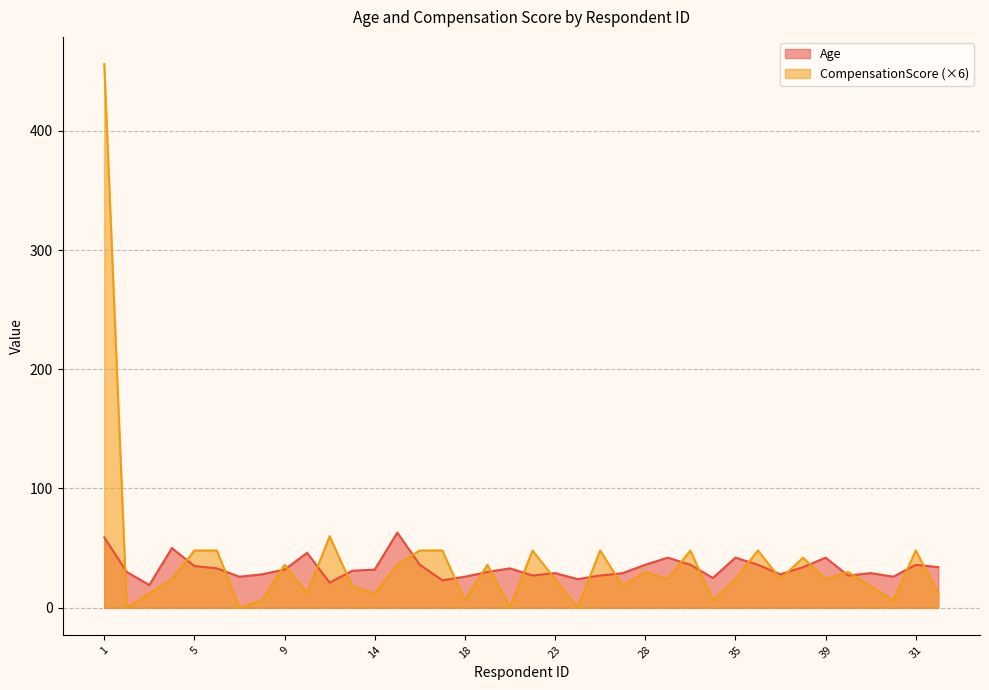

At which label is Age closest to 41?

32